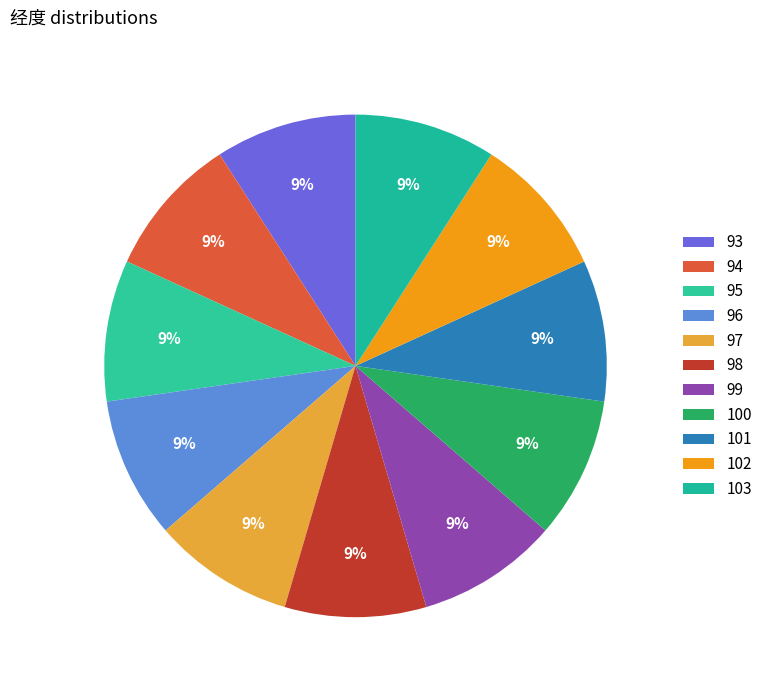

What percentage do 102 and 95 together represent?

18.2%